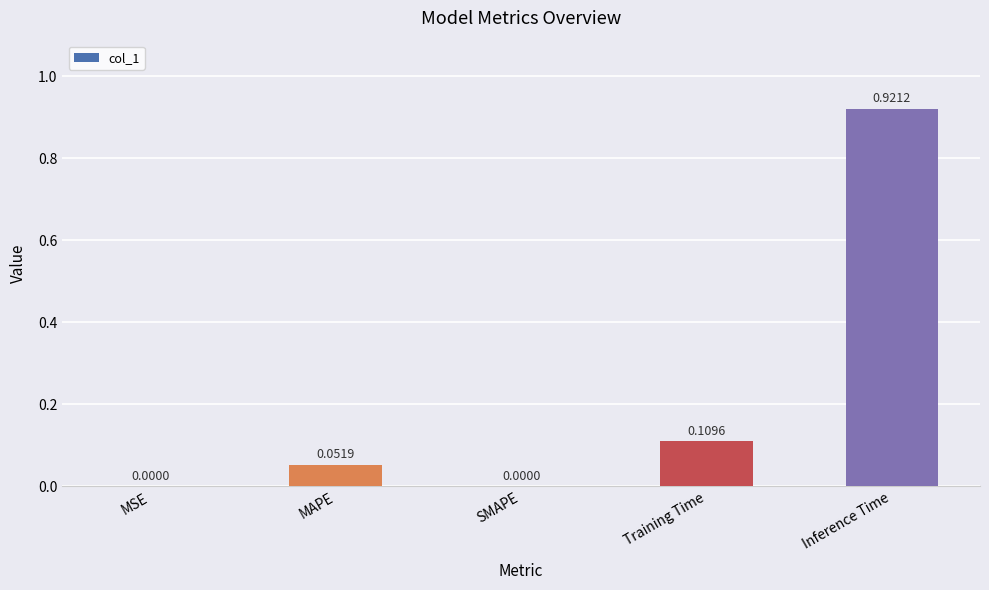

What is the sum of the values at Training Time and MAPE?

0.2